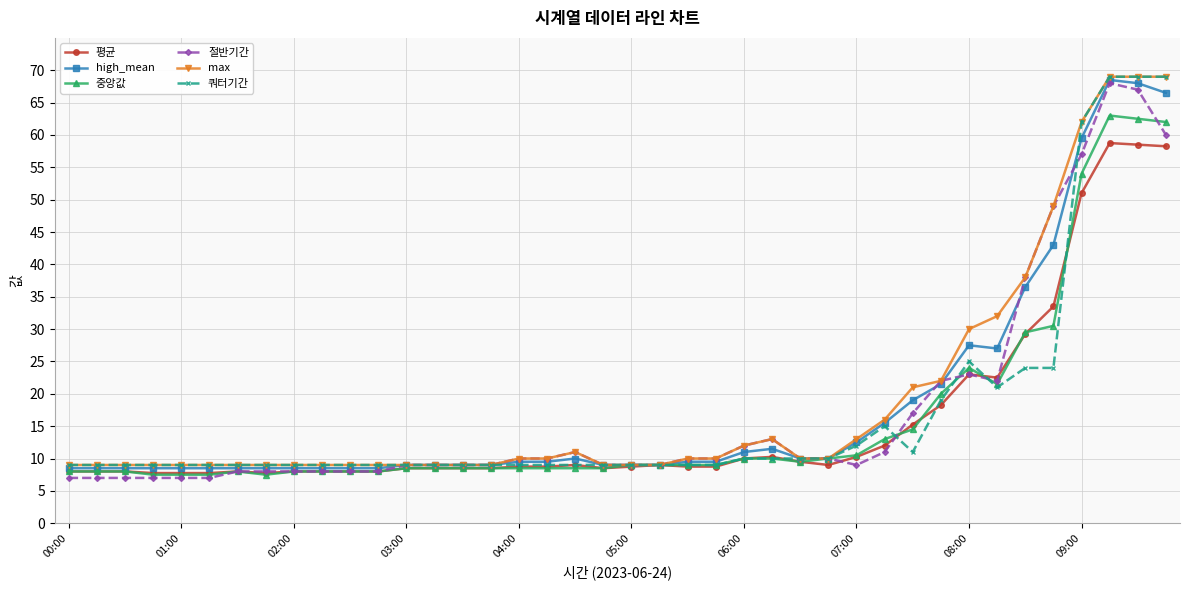

What is the value of the 중앙값 point at the 37th from the left?

54.0